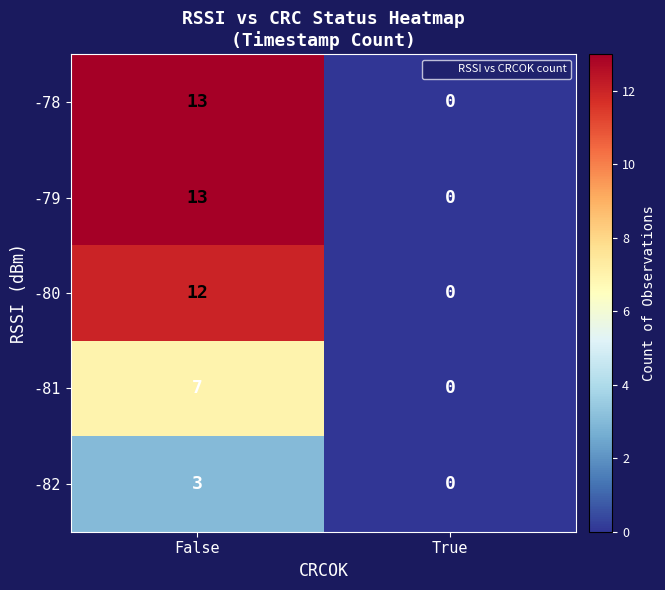

At which category is the sum across all series the highest?

False